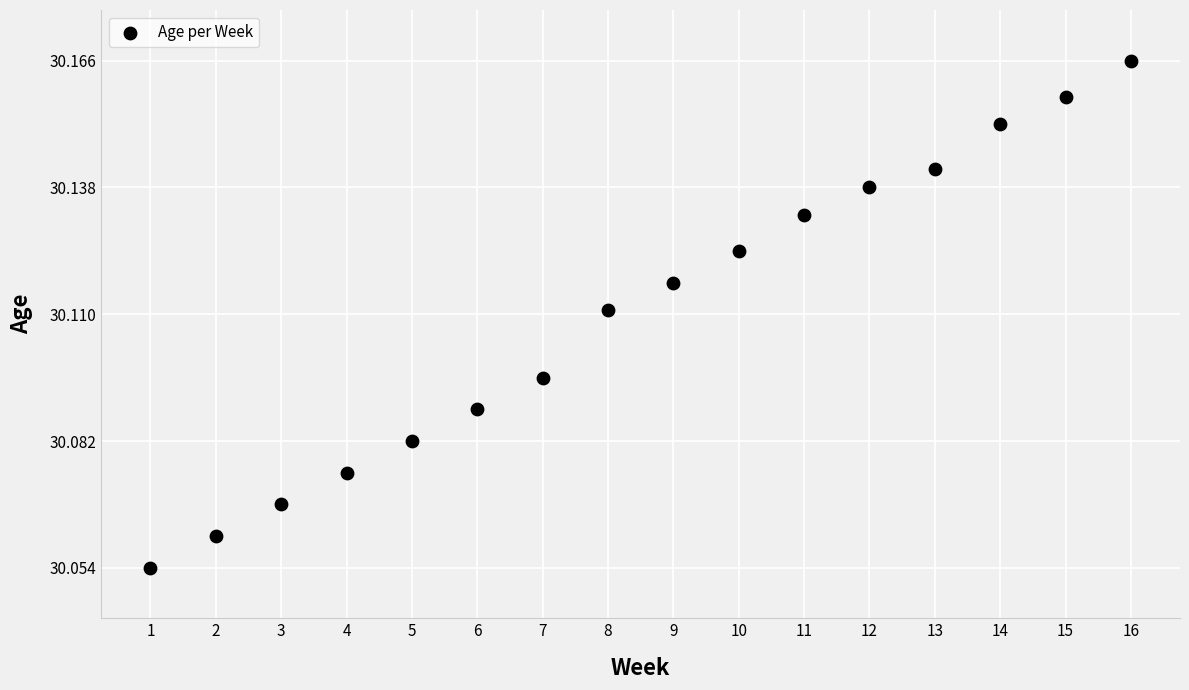

What is the range of X values (max minus min)?

15.0